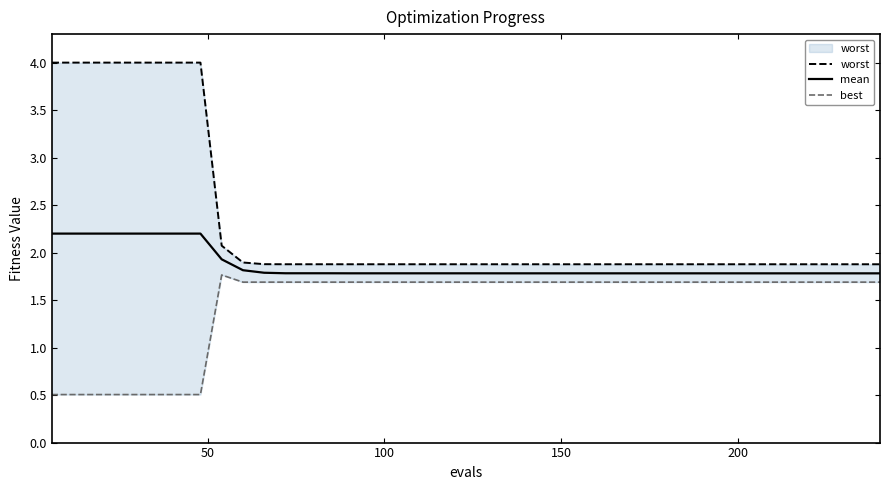

What is the difference between the maximum and second lowest values in the worst series?

2.1